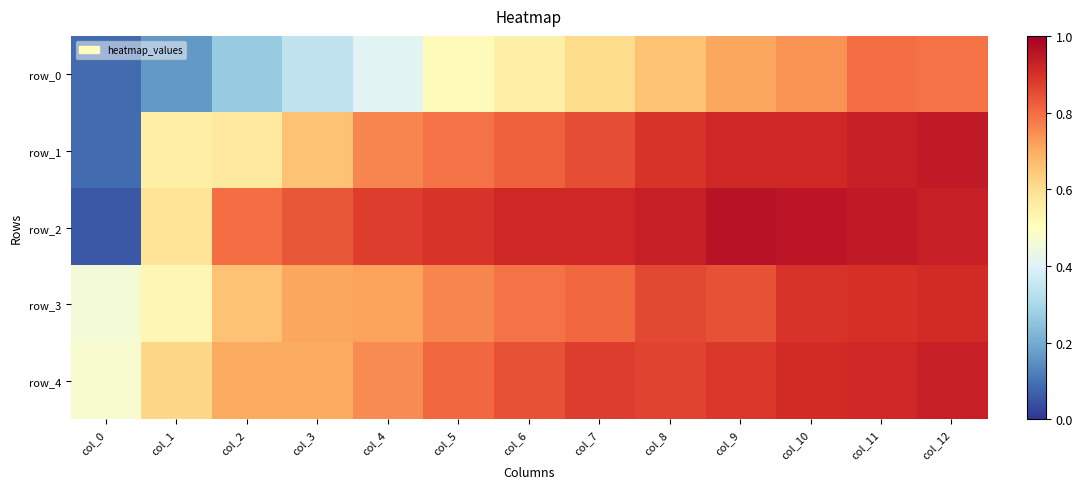

Which series has the largest range (max minus min)?

row_2